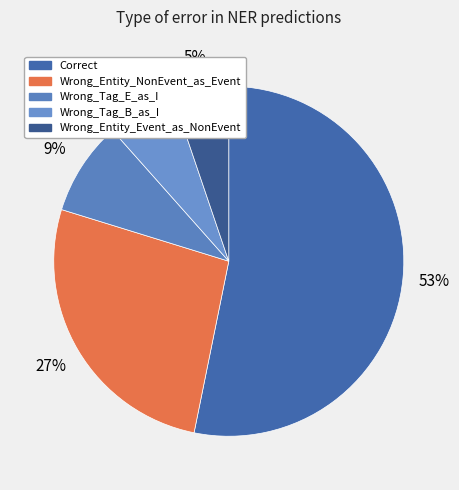

True or false: Wrong_Entity_NonEvent_as_Event accounts for 12% of the total.

False